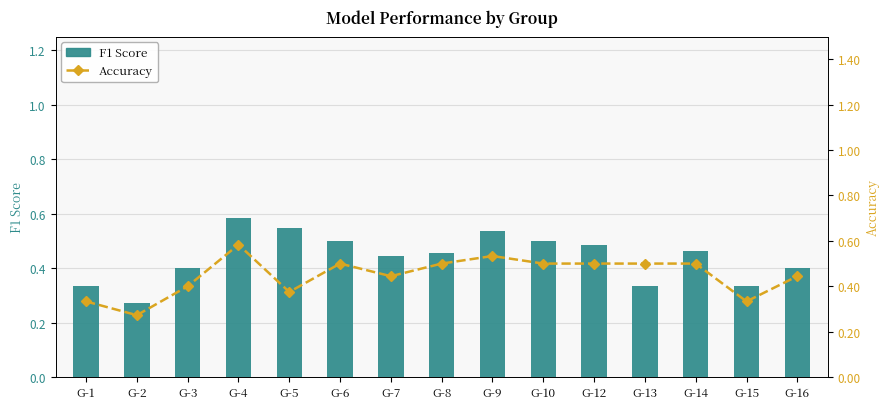

What is the maximum value shown in the chart?

0.6